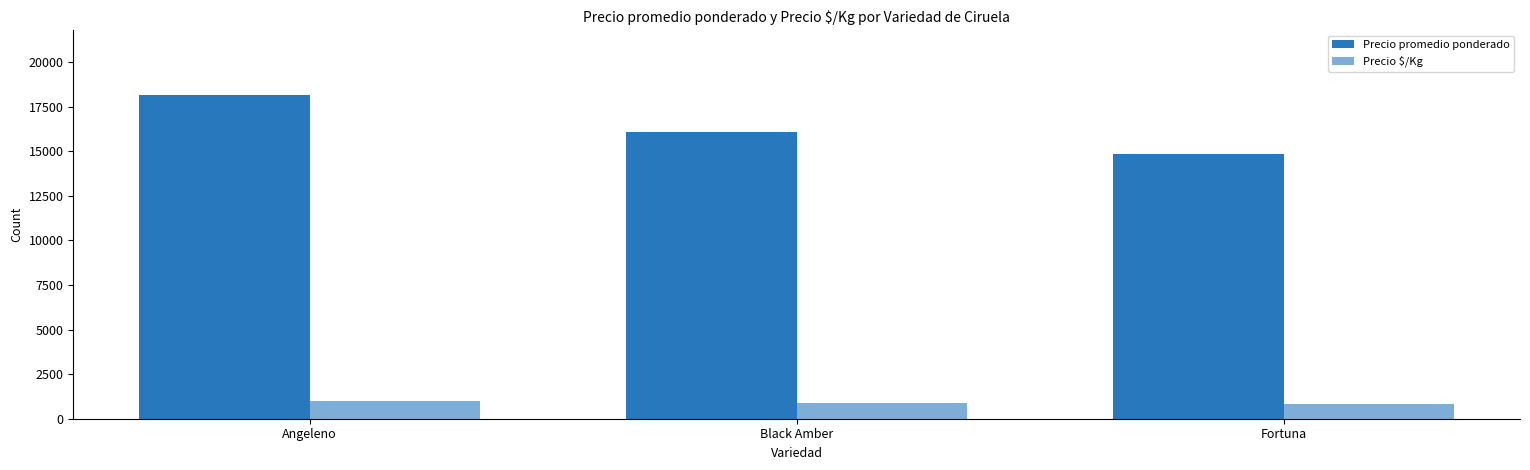

How many bars are there in each group?

2